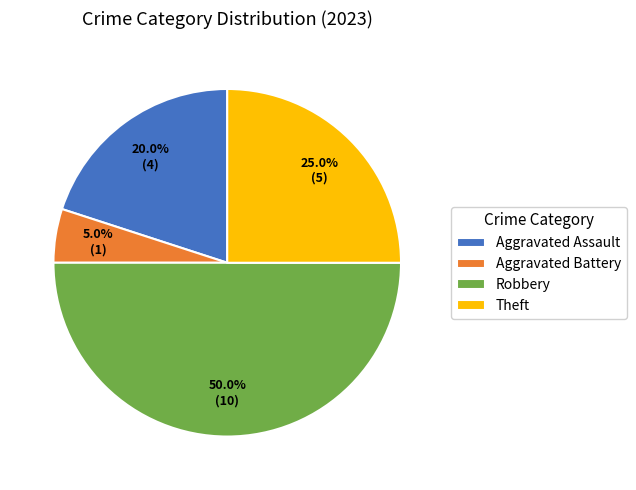

True or false: Robbery accounts for 65% of the total.

False